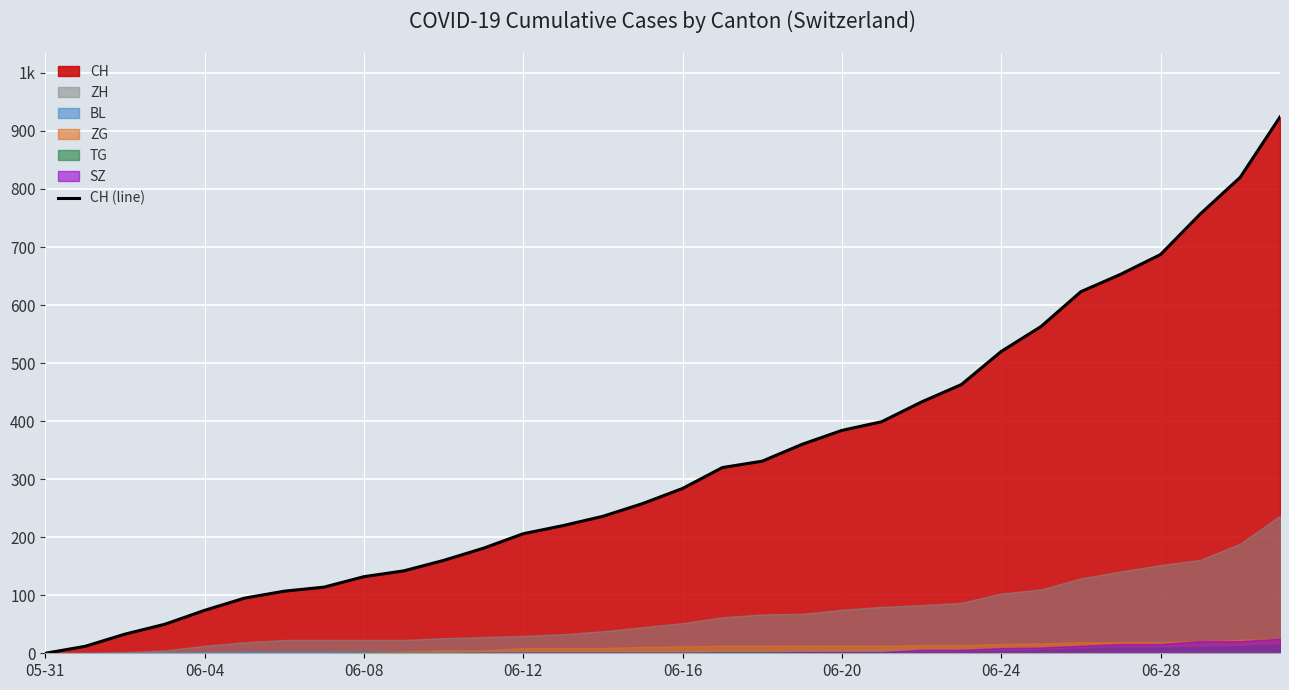

The value at 10 is 233. True or false?

False